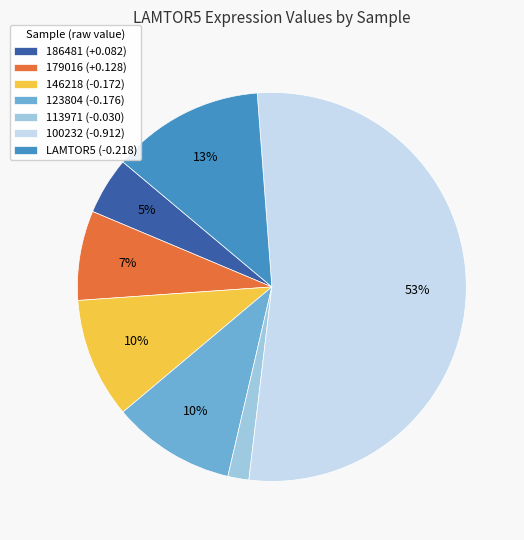

To the nearest percent, what is the difference between the largest and smallest slice percentages?

51%